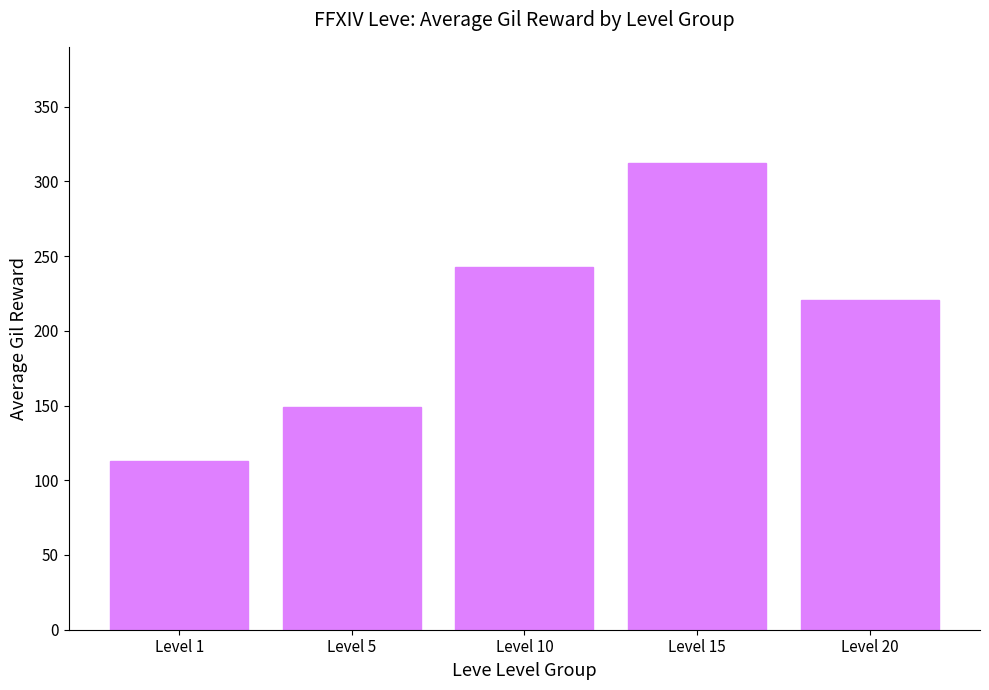

The chart shows a value of 242.5 at Level 10. True or false?

True